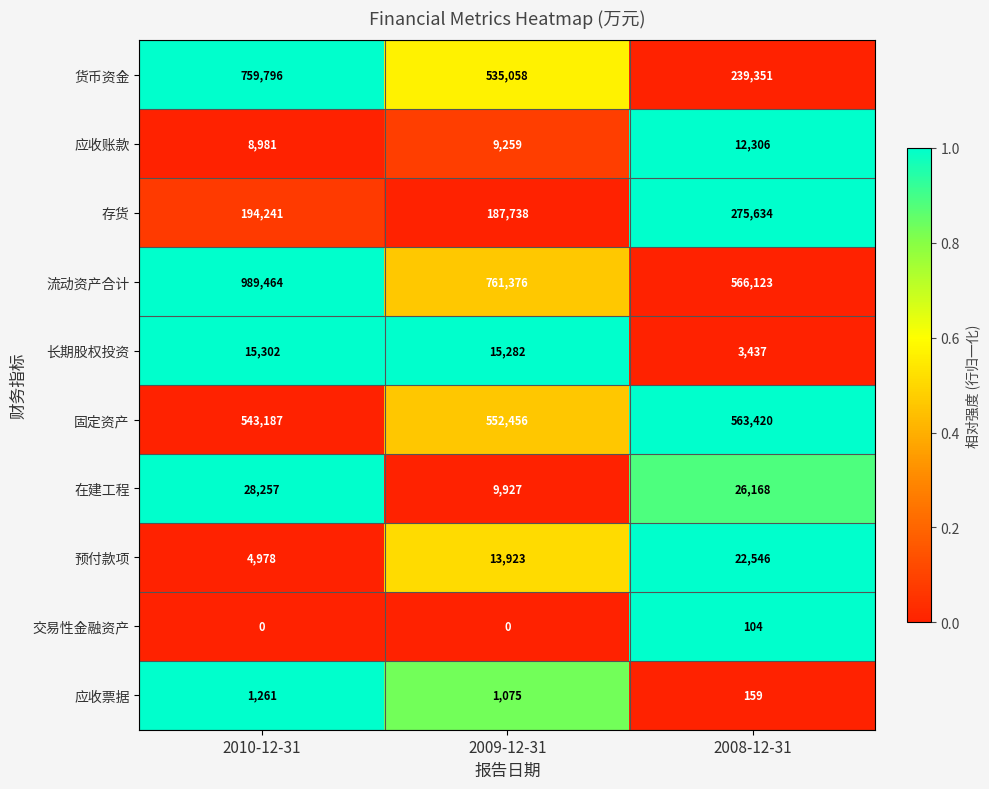

At 2008-12-31, list the series in order from largest to smallest.

流动资产合计, 固定资产, 存货, 货币资金, 在建工程, 预付款项, 应收账款, 长期股权投资, 应收票据, 交易性金融资产